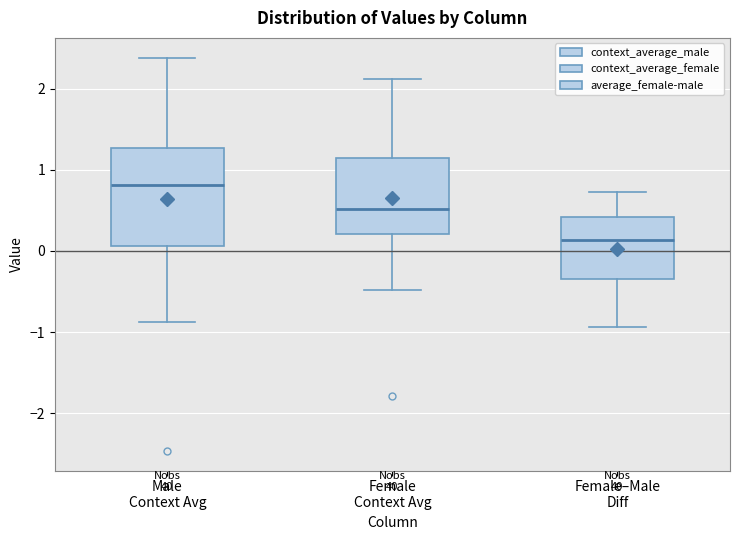

Which box's median line is the highest?

Male Context Avg